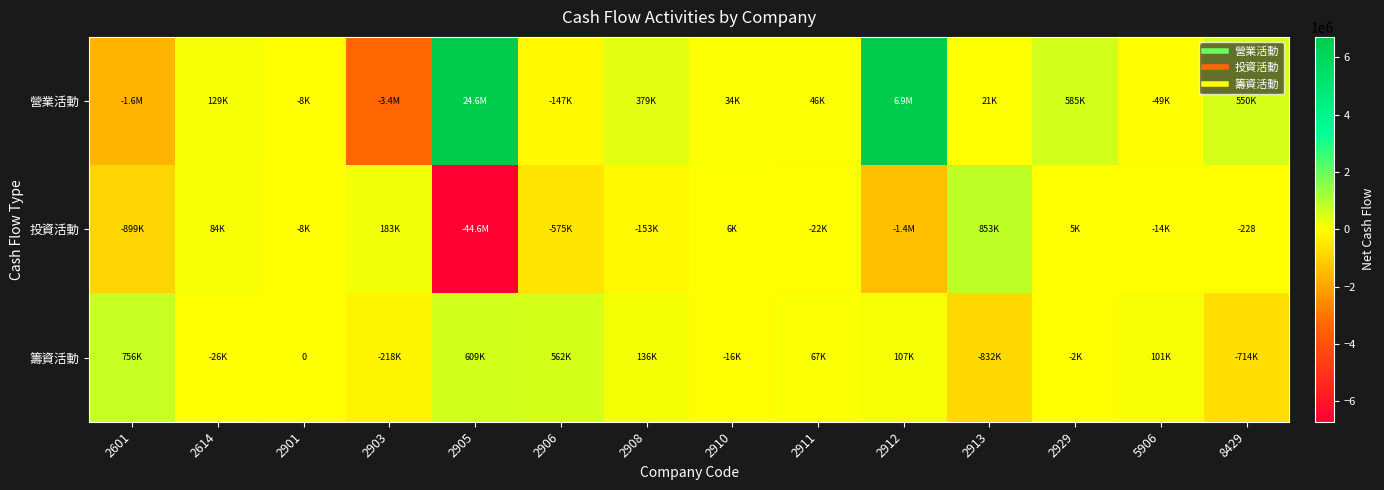

What is the approximate value of 籌資活動 at 2905, to the nearest 10?

609480